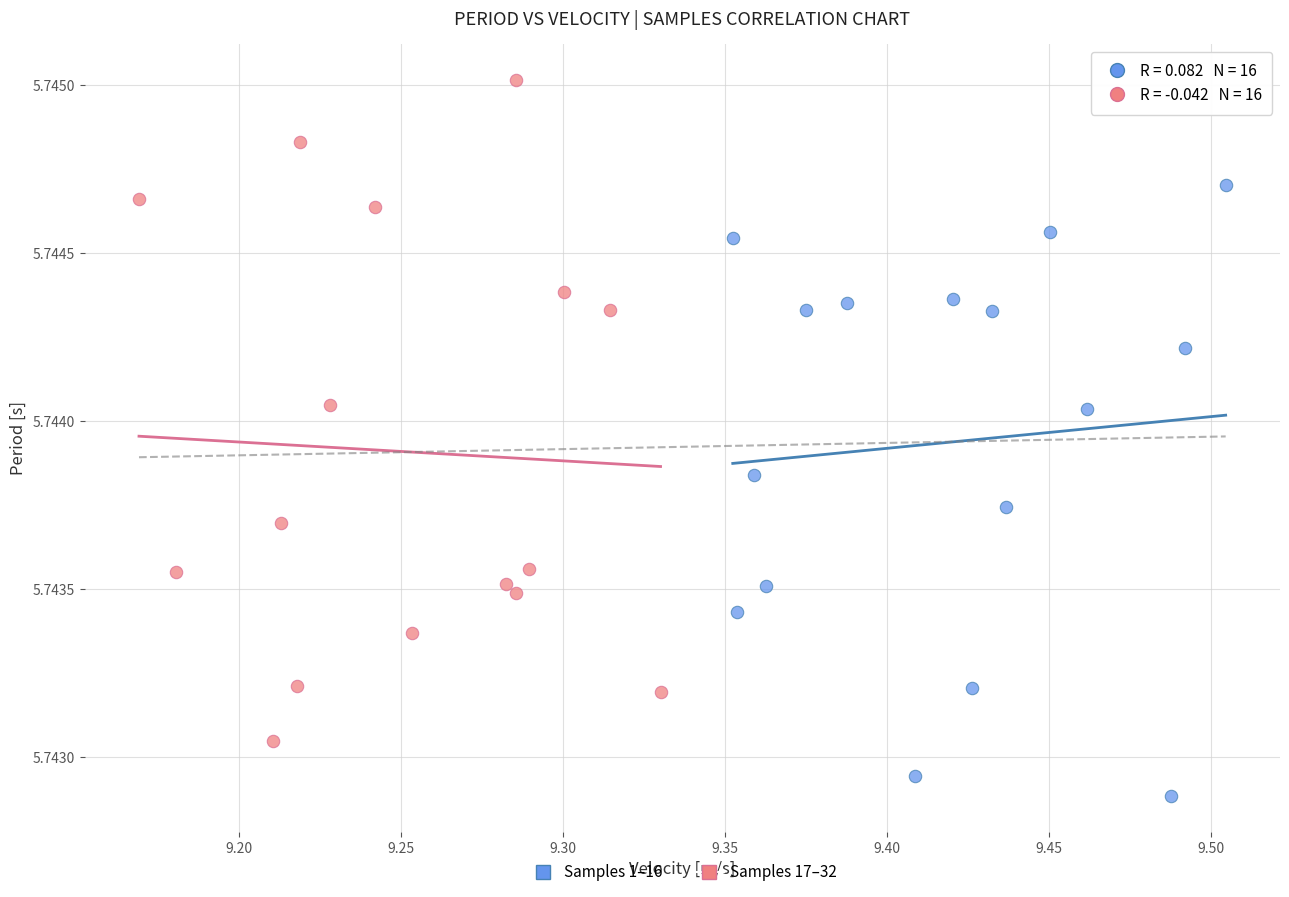

Which series contains the lowest Y value?

Samples 1–16